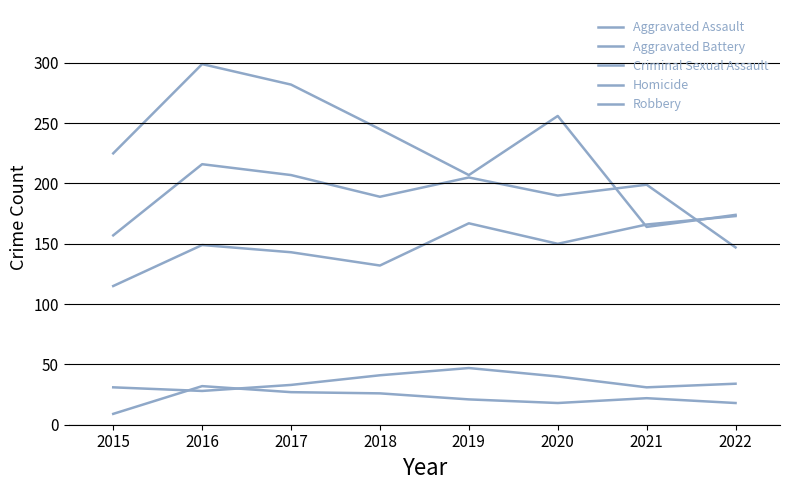

What is the difference between the second highest and second lowest values in the Criminal Sexual Assault series?

10